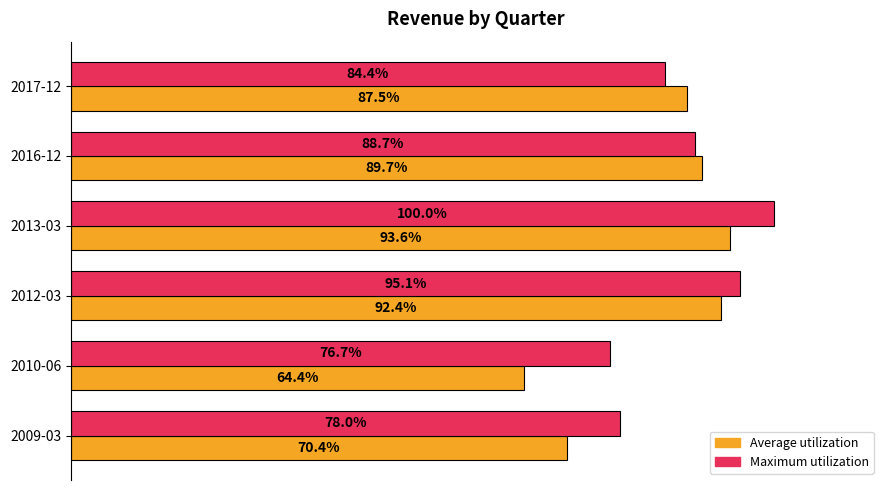

What are all the series names shown in the legend?

Average utilization, Maximum utilization